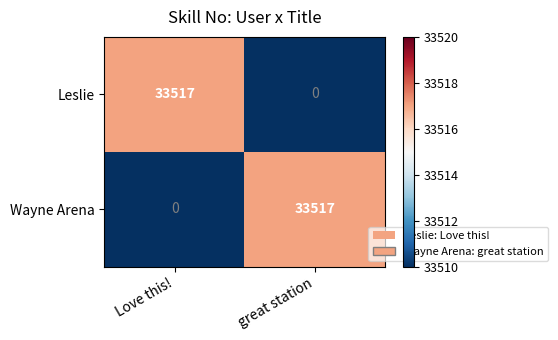

What is the sum of the Leslie values at Love this! and great station?

33517